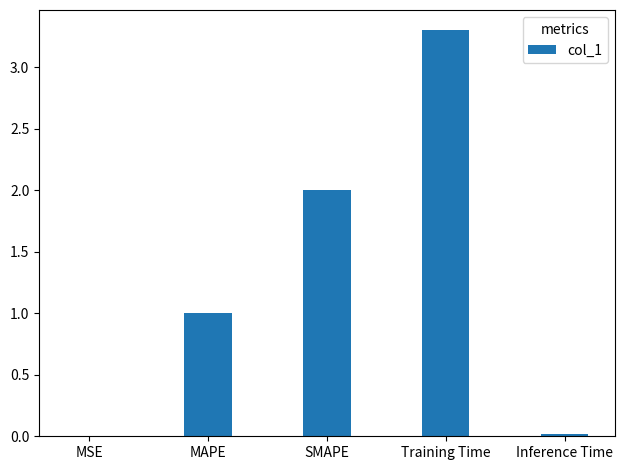

What is the sum of the values at MSE and Training Time?

3.3